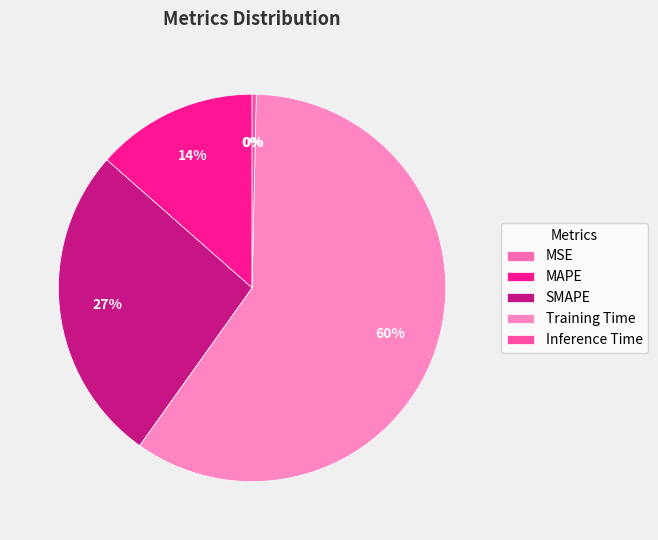

How many segments does this pie chart have?

5